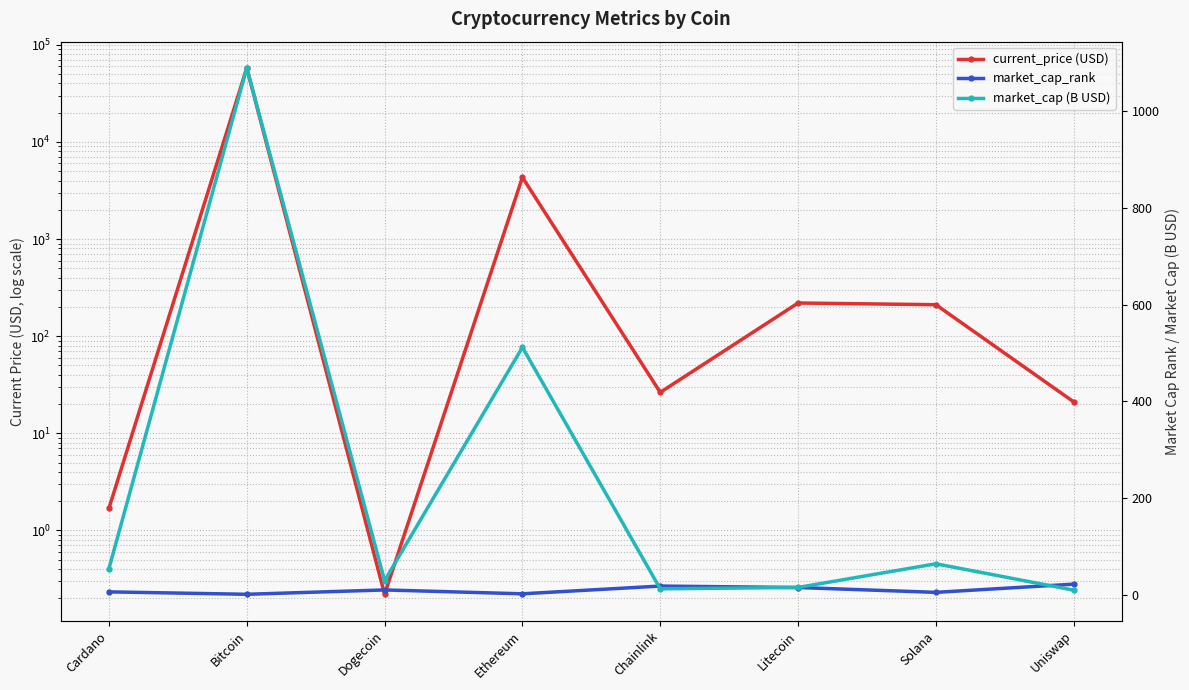

Which series ends up on top after the final intersection of current_price (USD) and market_cap (B USD)?

current_price (USD)